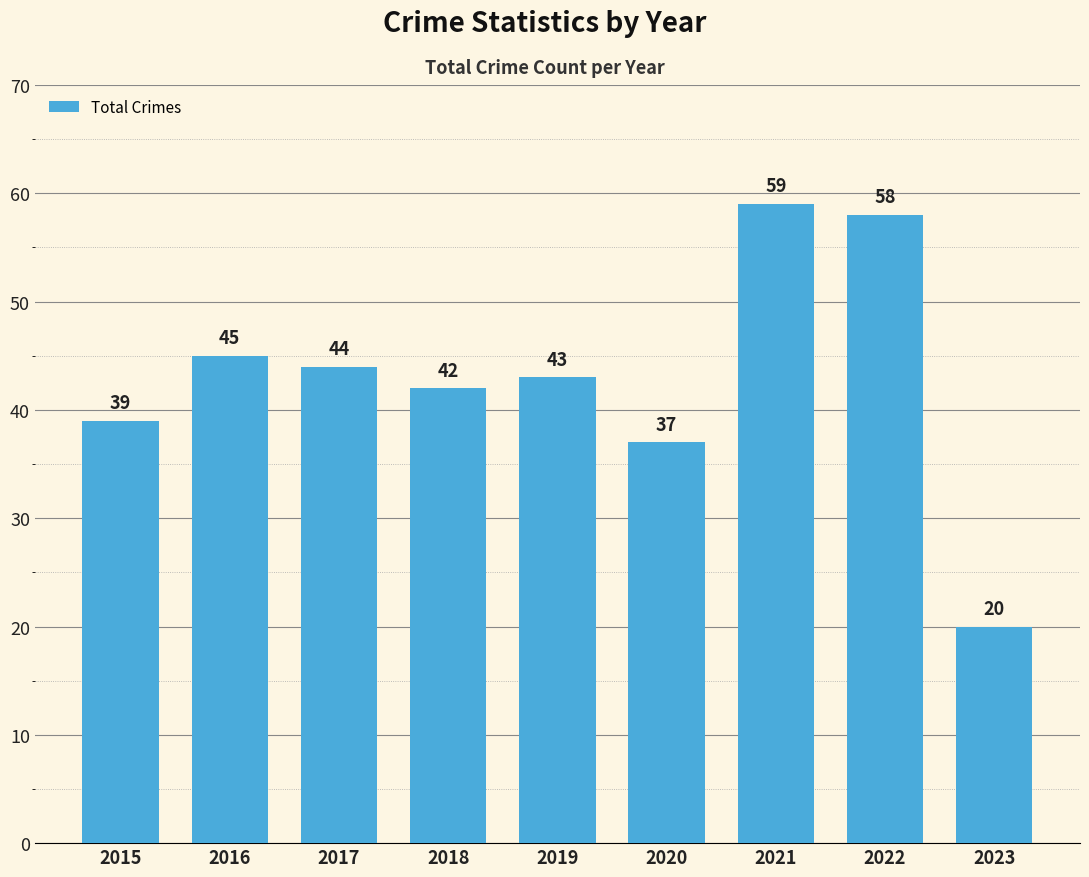

What is the maximum value shown in the chart?

59